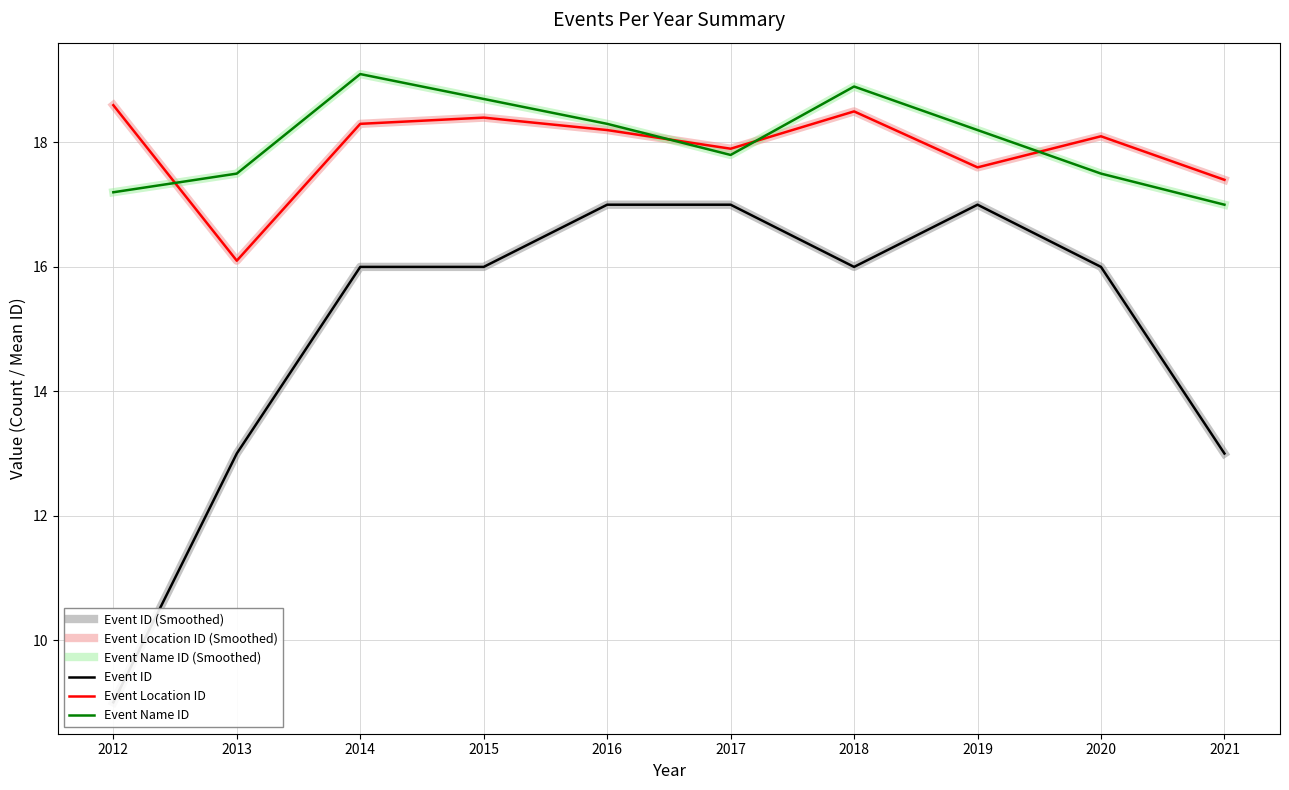

Is this an area chart (filled region under the line)?

No